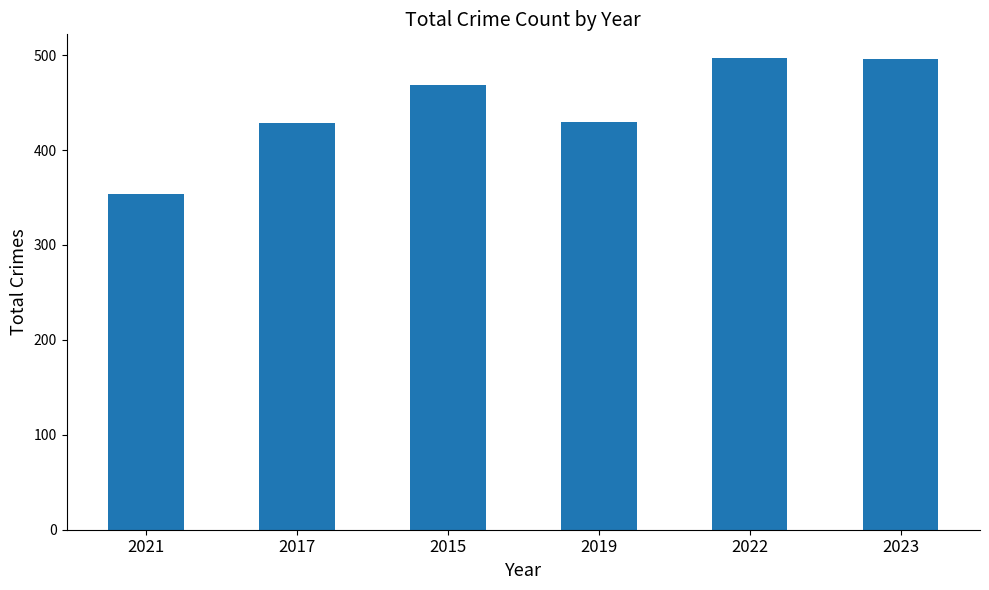

True or false: the data shows 496 at 2023.

True